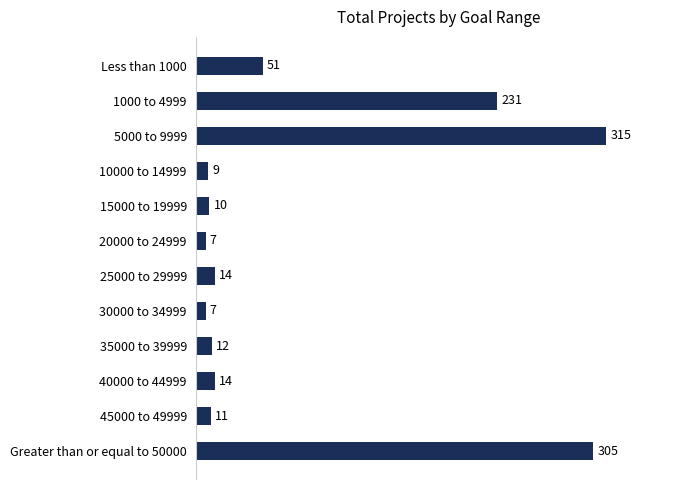

Which has a higher value, 35000 to 39999 or 25000 to 29999?

25000 to 29999